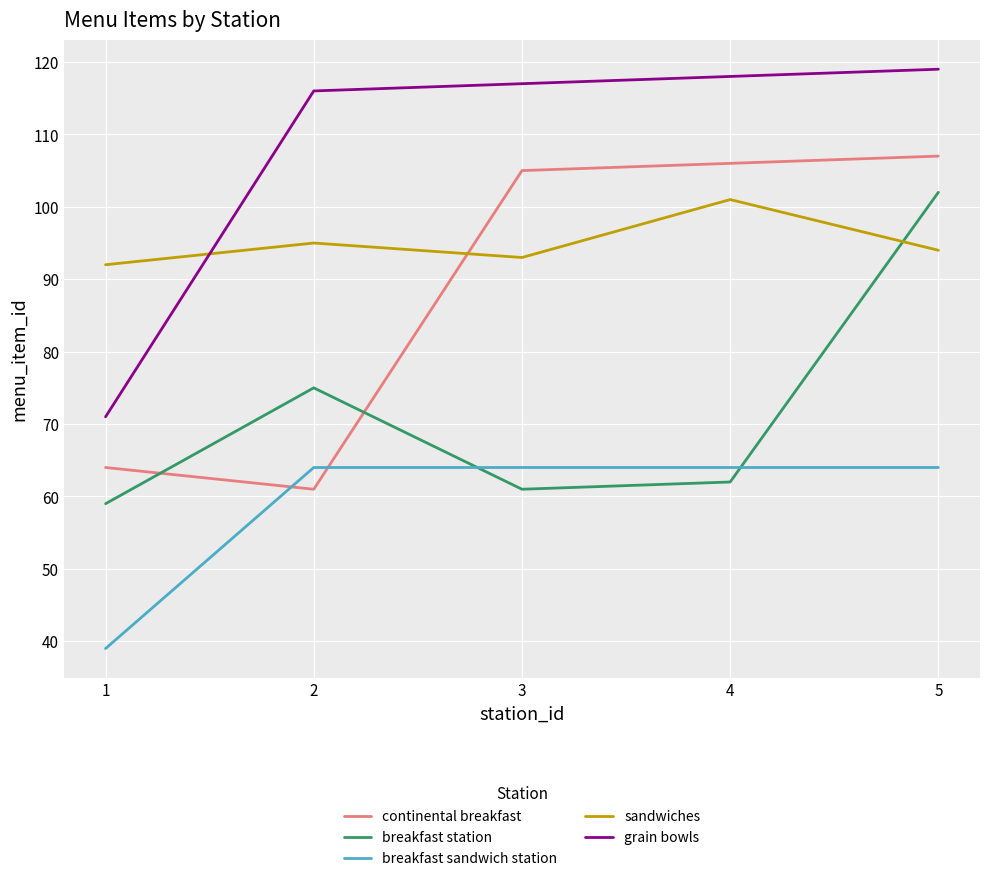

Reading right to left, list all the values displayed in this chart.

continental breakfast: 107	106	105	61	64
breakfast station: 102	62	61	75	59
breakfast sandwich station: 64	64	64	64	39
sandwiches: 94	101	93	95	92
grain bowls: 119	118	117	116	71